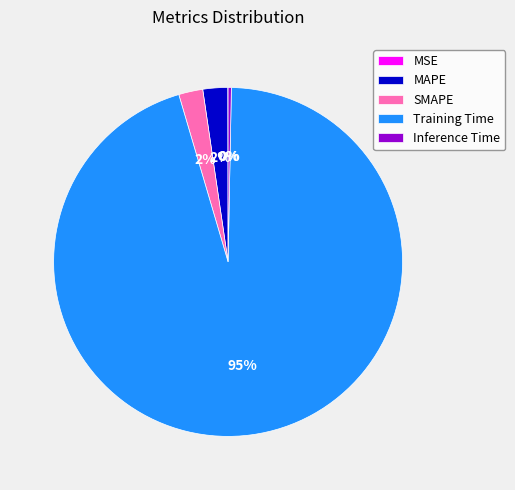

Which category accounts for the majority?

Training Time